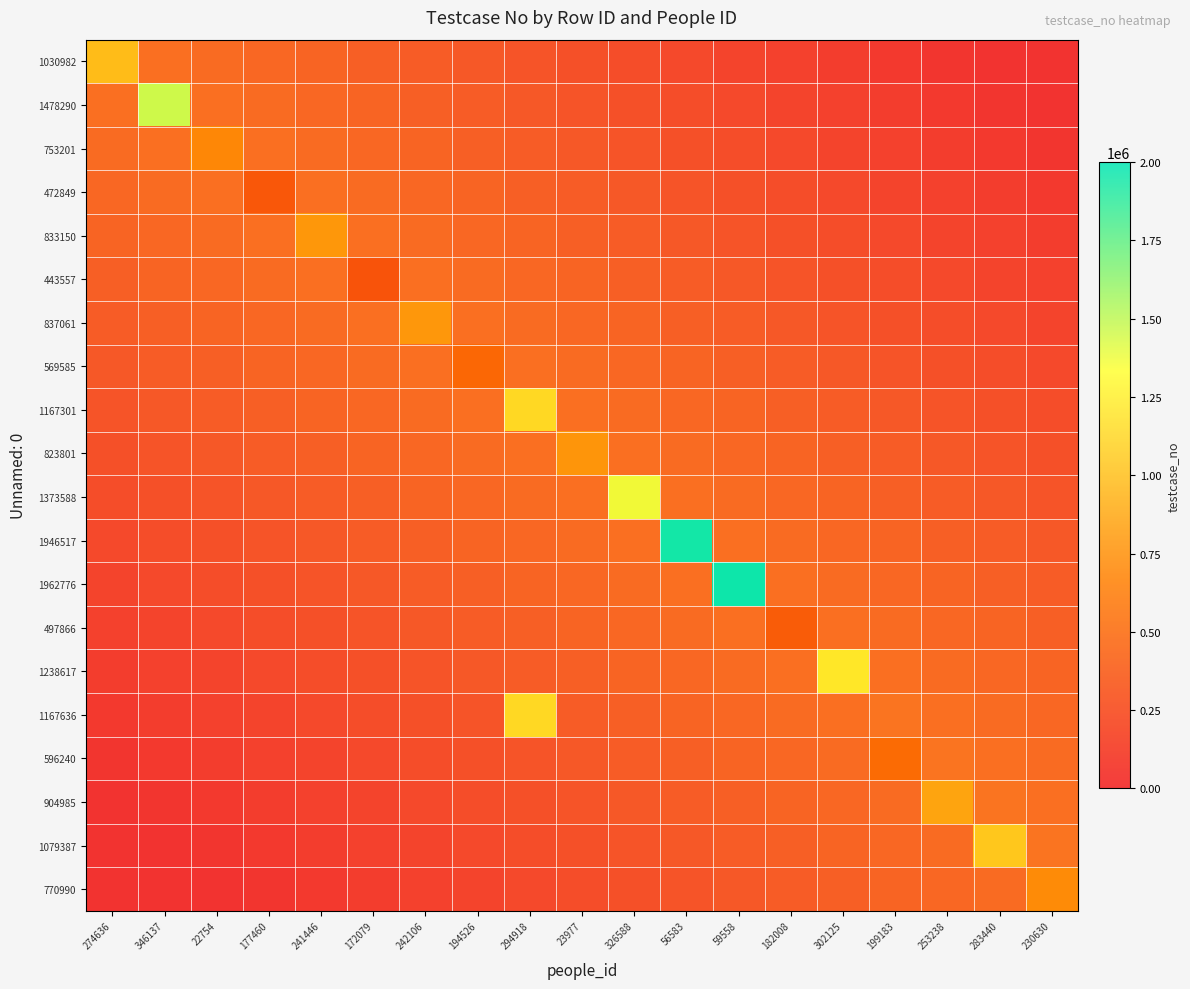

Rank the series at 22754 from lowest to highest value.

770990, 1079387, 904985, 596240, 1167636, 1238617, 497866, 1962776, 1946517, 1373588, 823801, 1167301, 569585, 837061, 443557, 1030982, 833150, 1478290, 472849, 753201